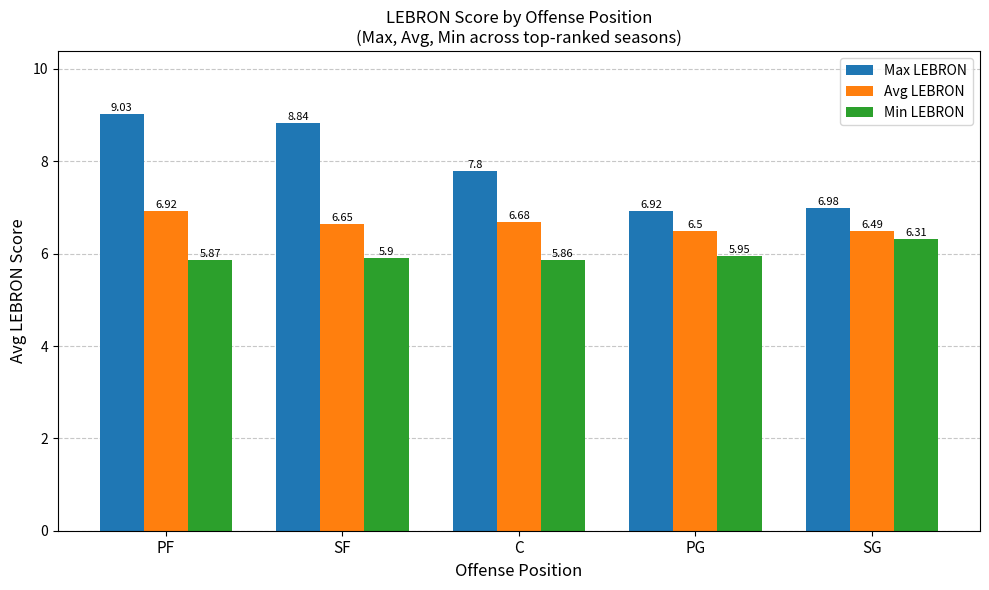

What are all the series names shown in the legend?

Max LEBRON, Avg LEBRON, Min LEBRON